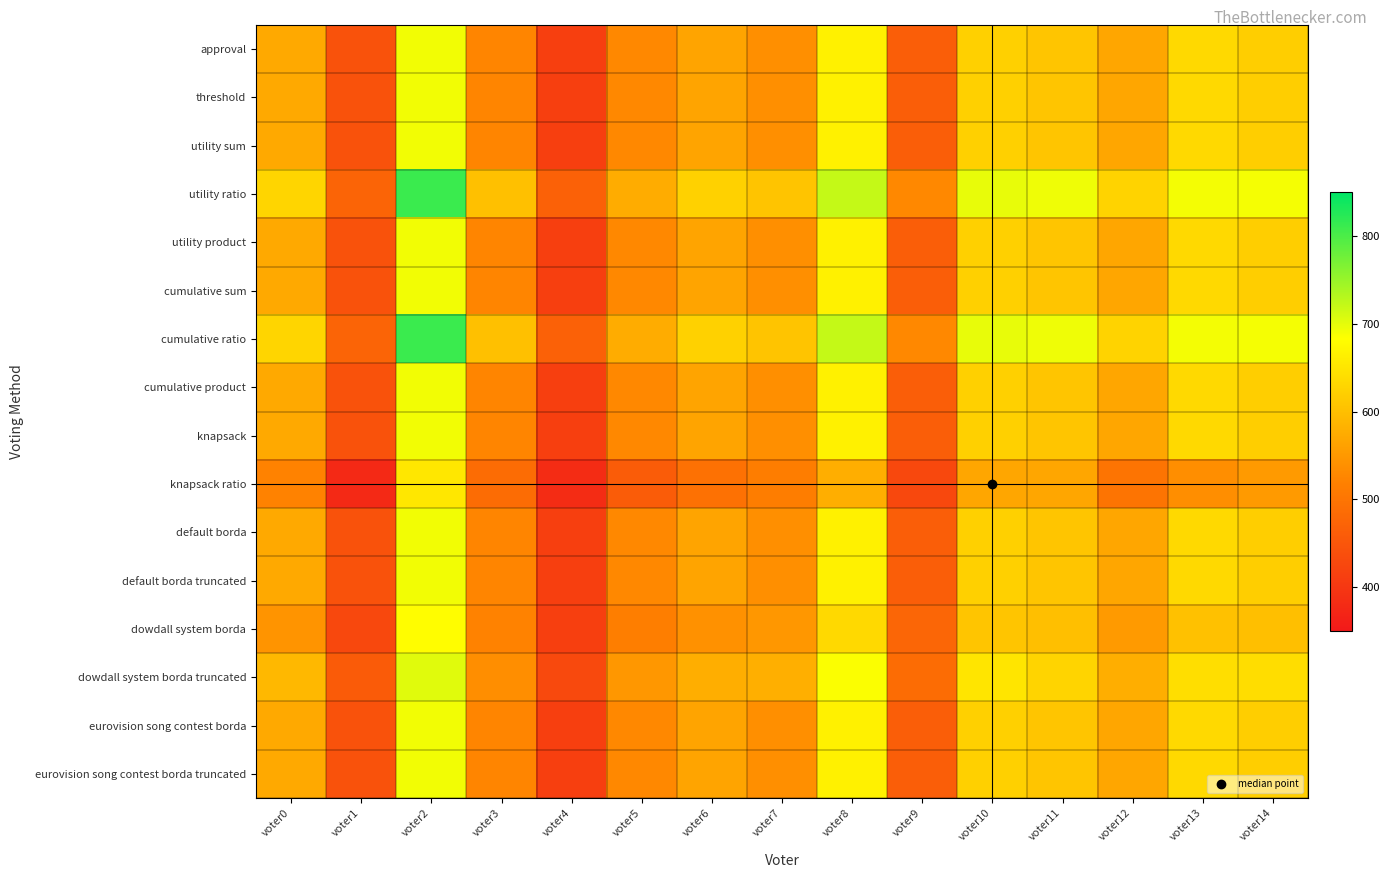

How many distinct data groups are displayed?

16